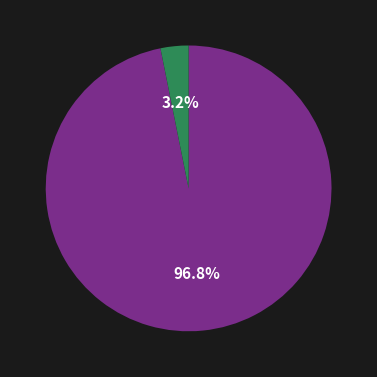

Is there any slice that represents more than half of the pie?

Yes